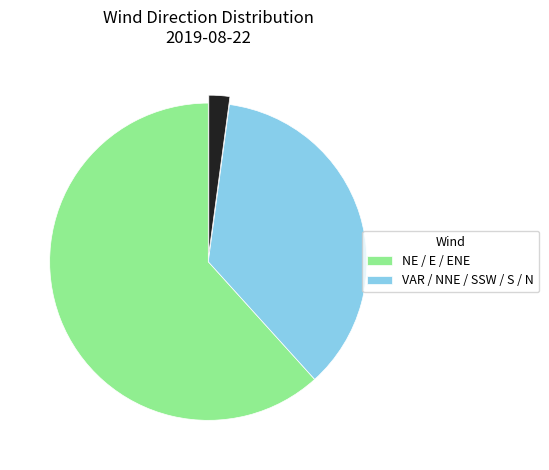

Does any single category account for the majority?

Yes